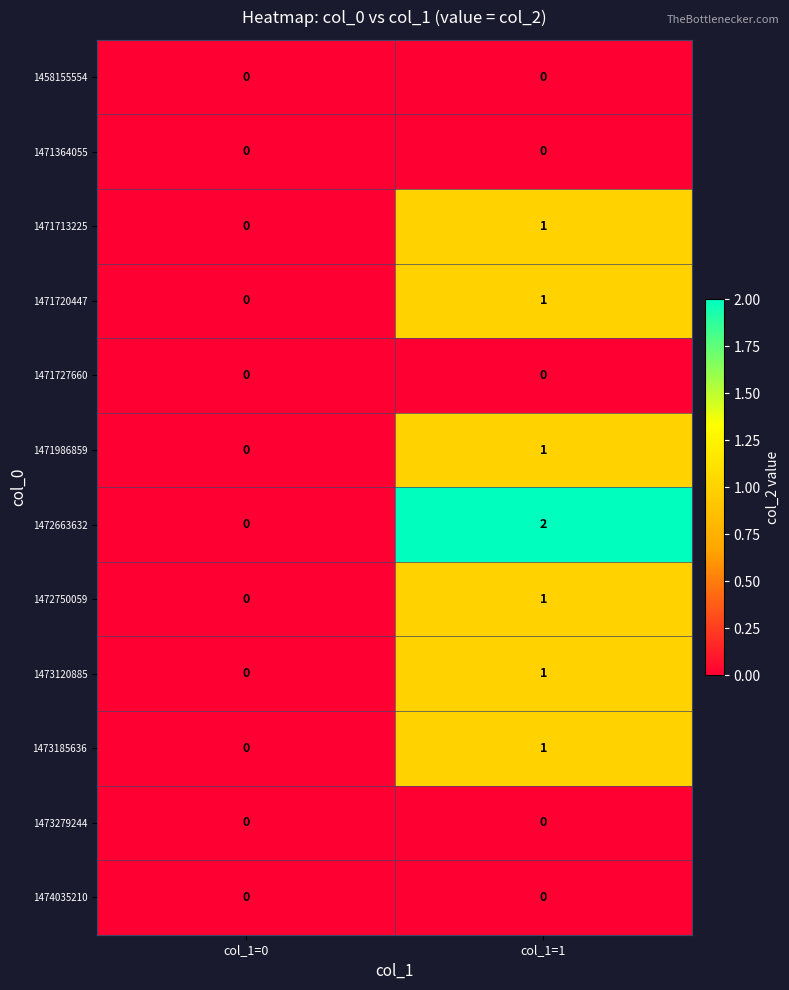

Which series has the widest spread of values?

1472663632